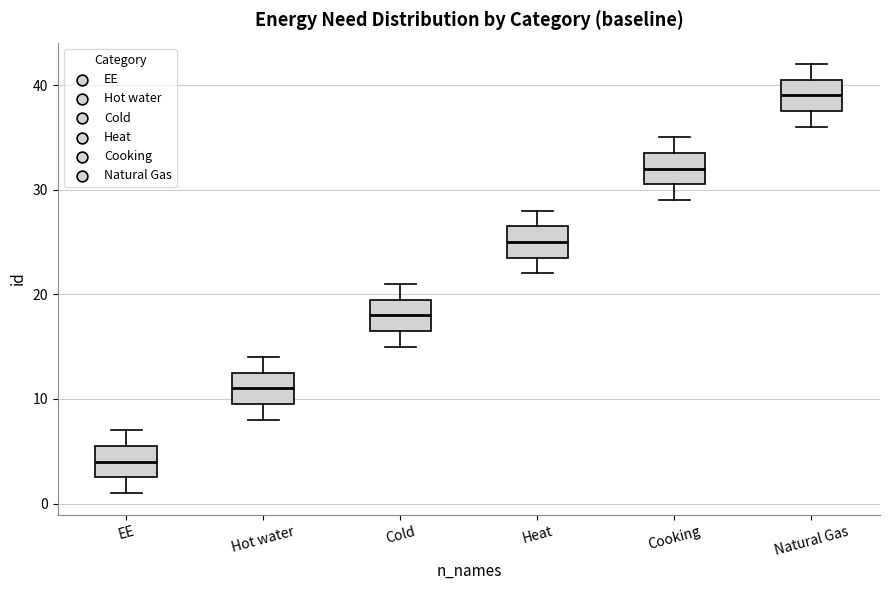

Reading left to right, read every box against the y-axis: the position of its median line, the range the box covers, and the ends of its whiskers. The values are not printed on the chart, so give them approximately, as read against the axis.

EE: median 4, box 3 to 6, whiskers 1 to 7
Hot water: median 11, box 10 to 13, whiskers 8 to 14
Cold: median 18, box 17 to 20, whiskers 15 to 21
Heat: median 25, box 24 to 27, whiskers 22 to 28
Cooking: median 32, box 31 to 34, whiskers 29 to 35
Natural Gas: median 39, box 38 to 41, whiskers 36 to 42